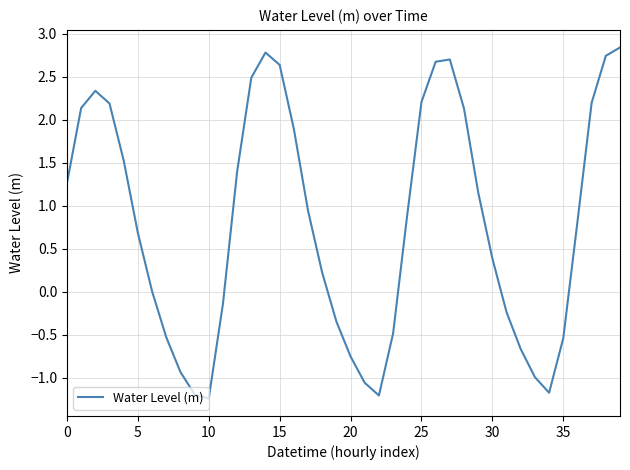

What is the smallest value displayed?

-1.2